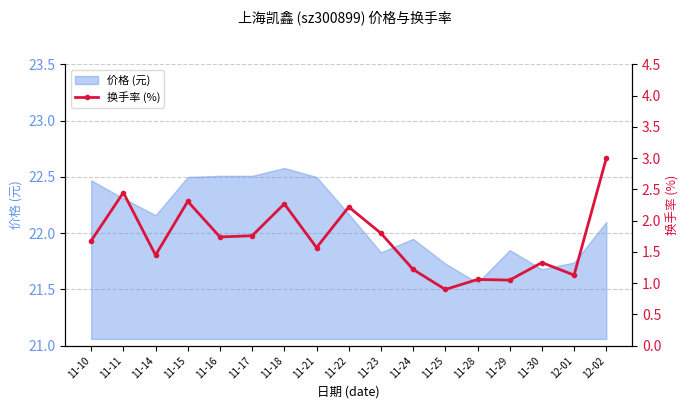

At which label does the data first exceed 1?

11-10